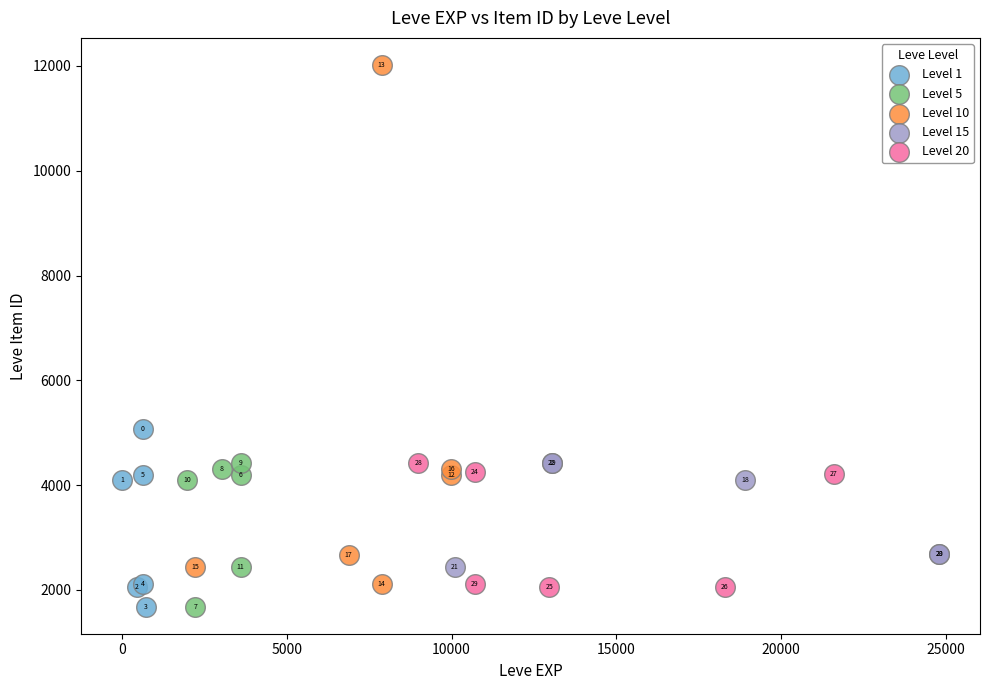

What are all the series names shown in the legend?

Level 1, Level 5, Level 10, Level 15, Level 20